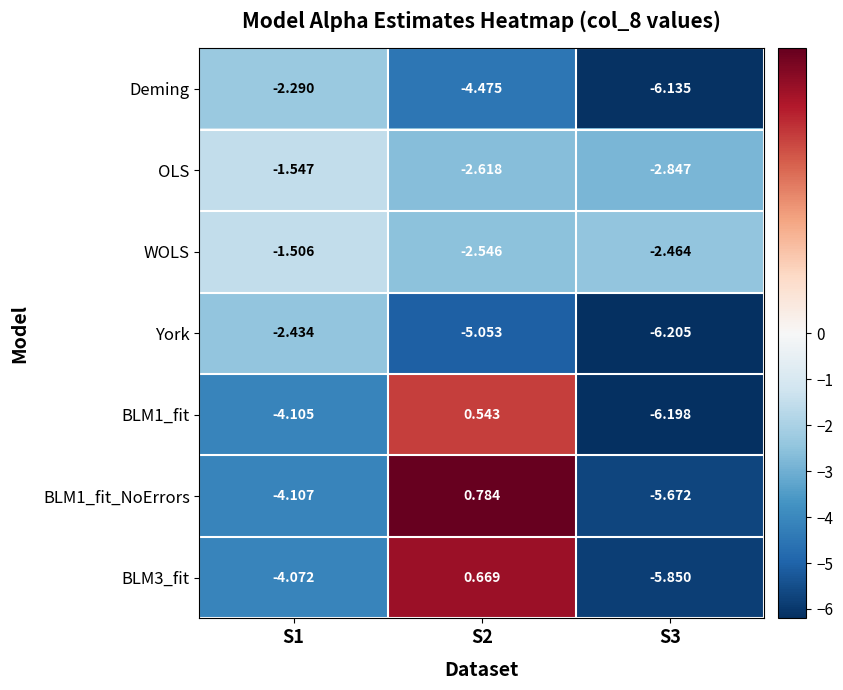

Which series has the largest total across all categories?

WOLS